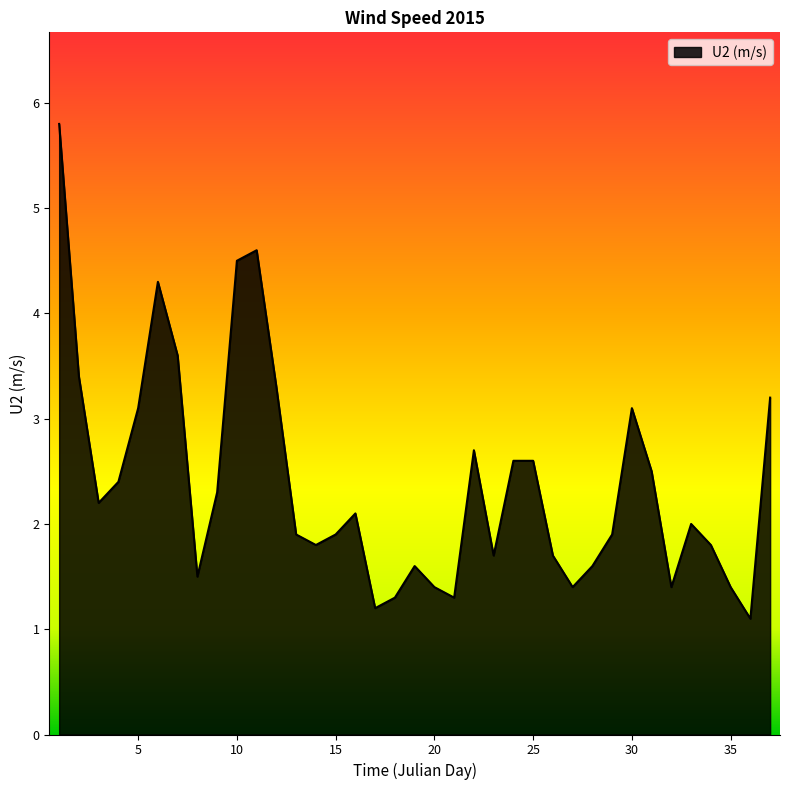

What is the difference between the maximum and minimum values?

4.7